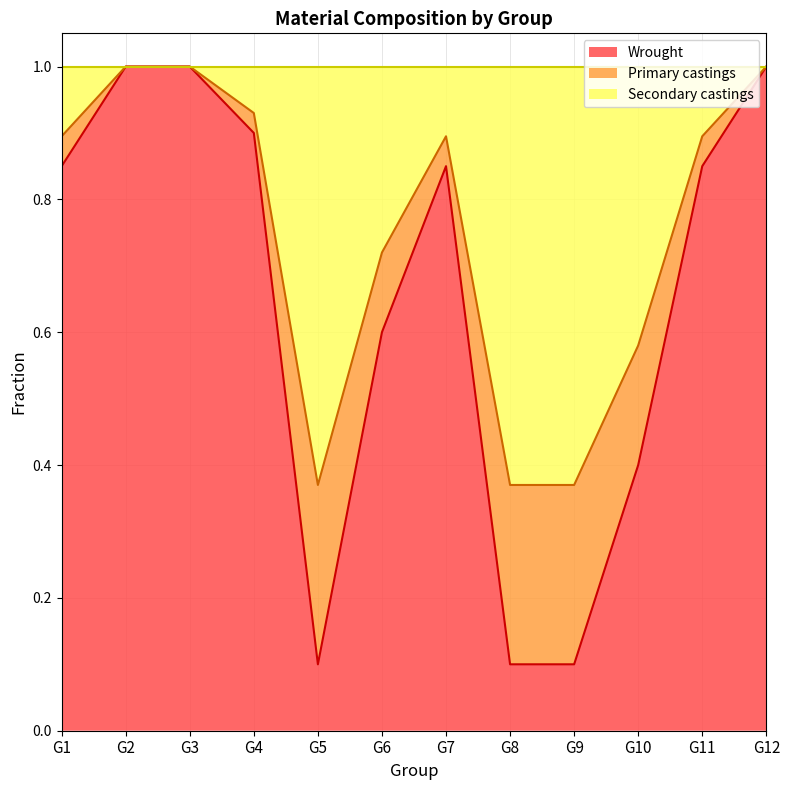

Is it true that Primary castings equals 0.1 at G5?

False